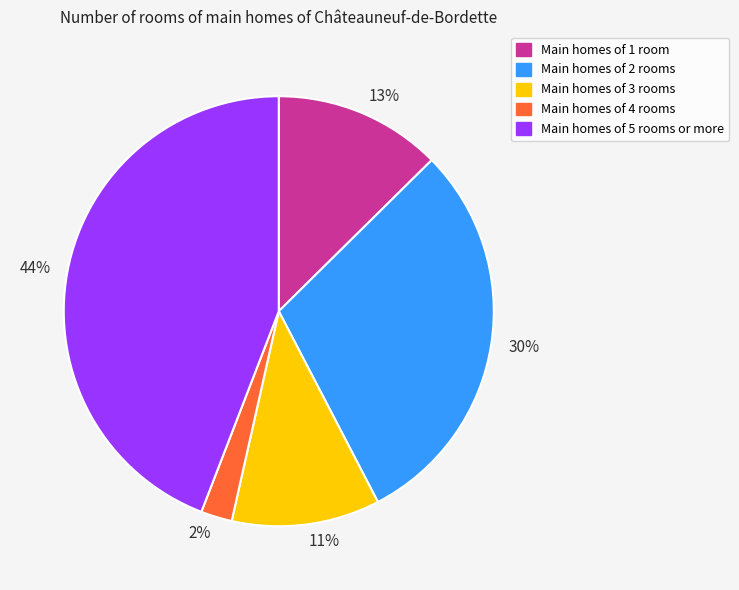

Is the sum of 13% and 11% greater than half?

No